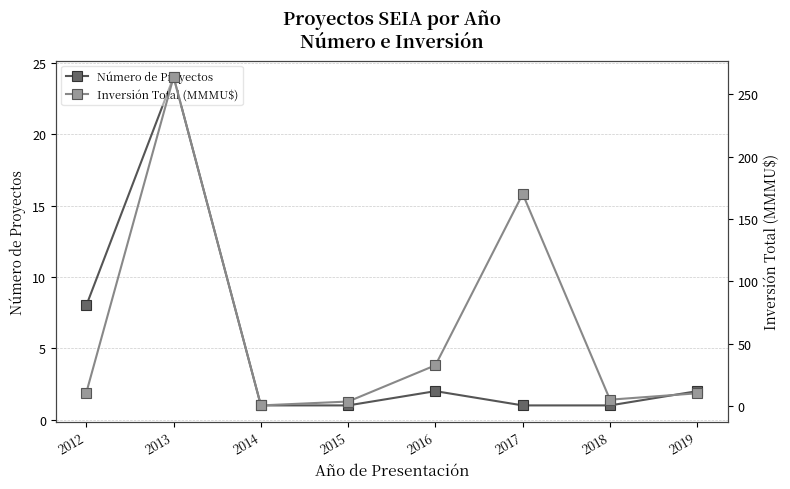

How many lines are shown in the chart?

2